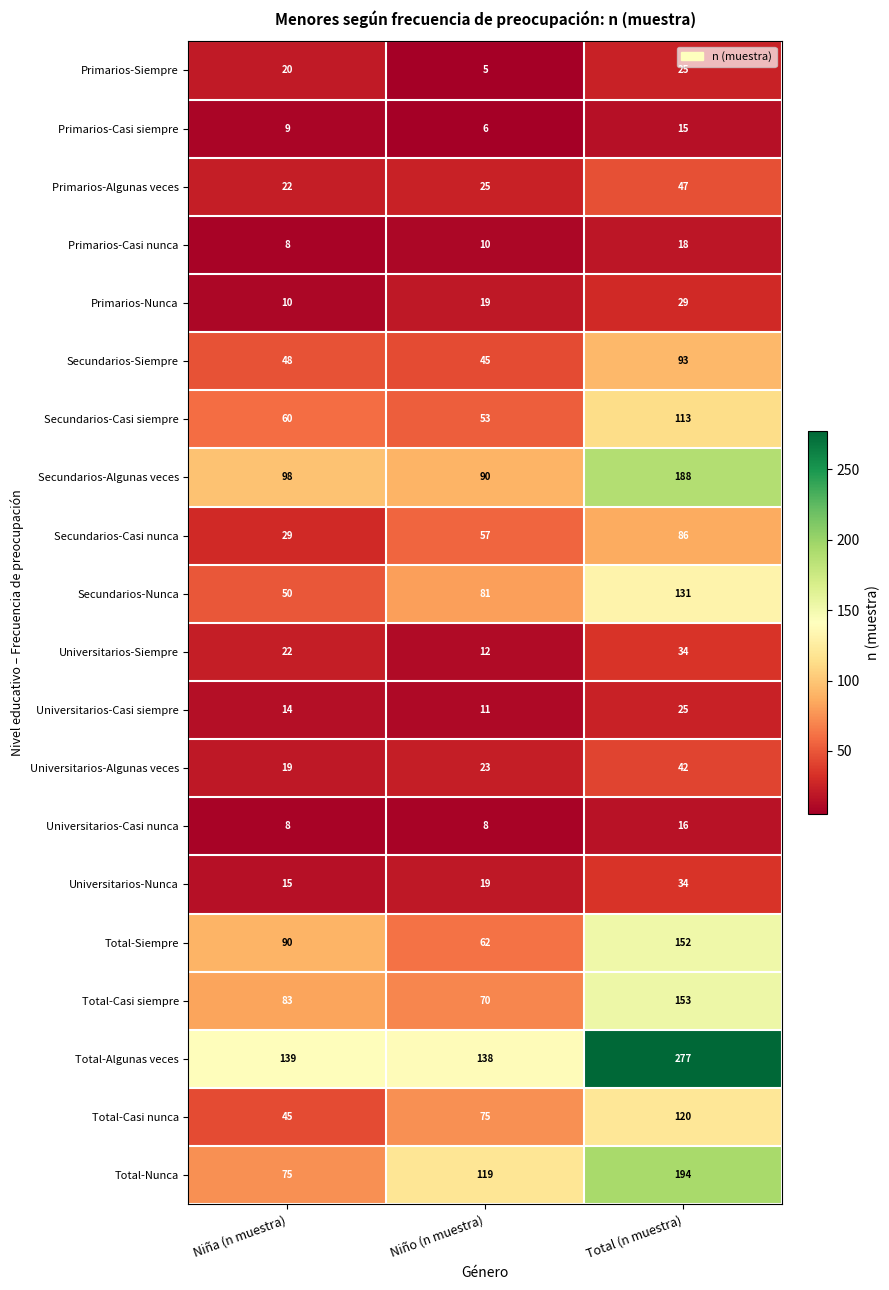

Rank the categories by Primarios-Casi siempre value from lowest to highest.

Niño (n muestra), Niña (n muestra), Total (n muestra)